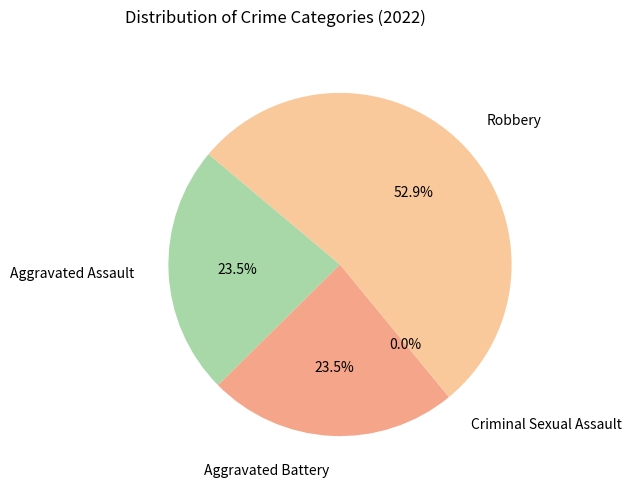

To the nearest percent, what is the combined percentage of Aggravated Battery and Aggravated Assault?

47%